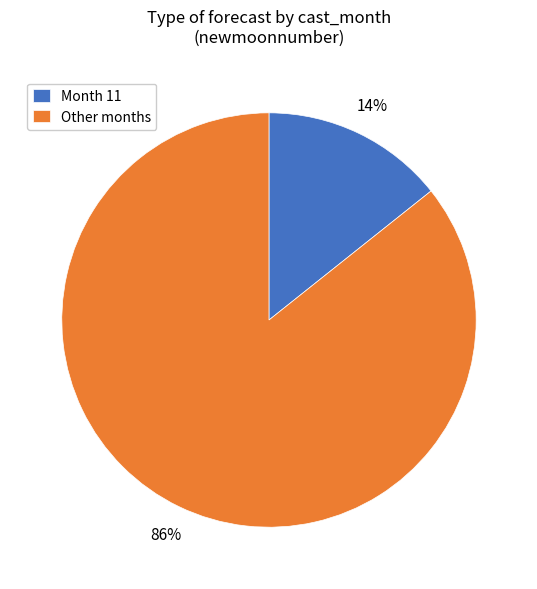

What is the smallest slice in the pie chart?

Month 11